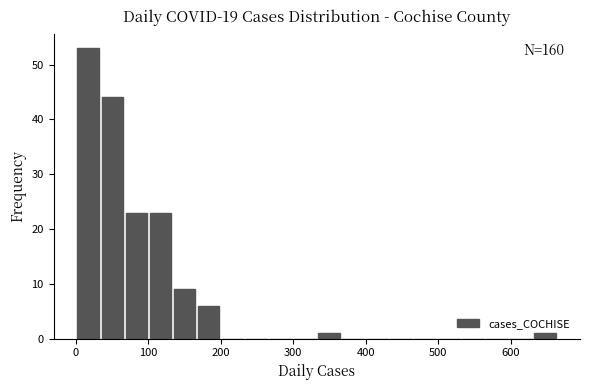

Around what value on the x-axis is the tallest bar? Give the approximate position of its centre, as read against the axis.

20